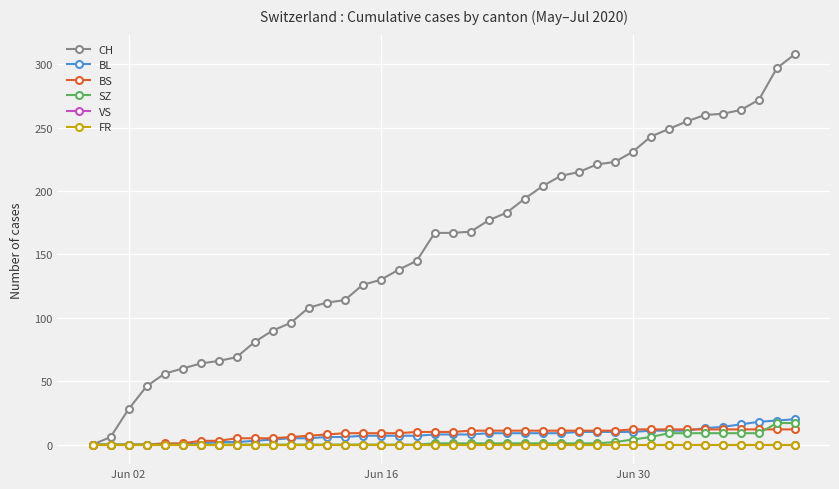

At how many categories does at least one series exceed 141?

22